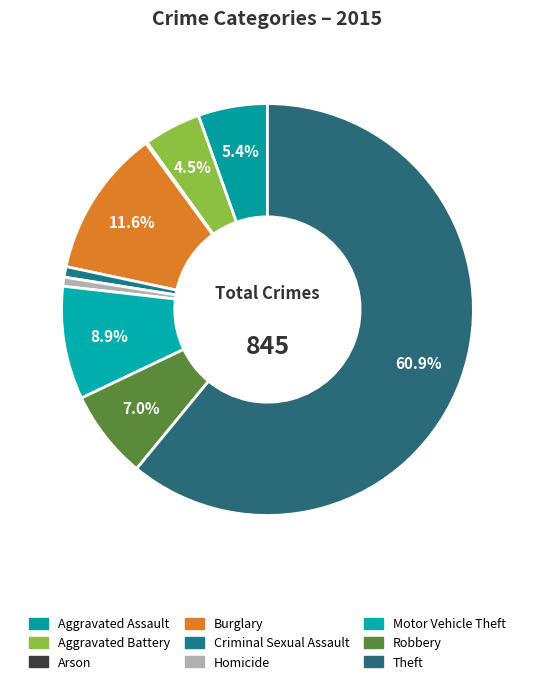

To the nearest percent, what portion does Aggravated Battery represent?

4%